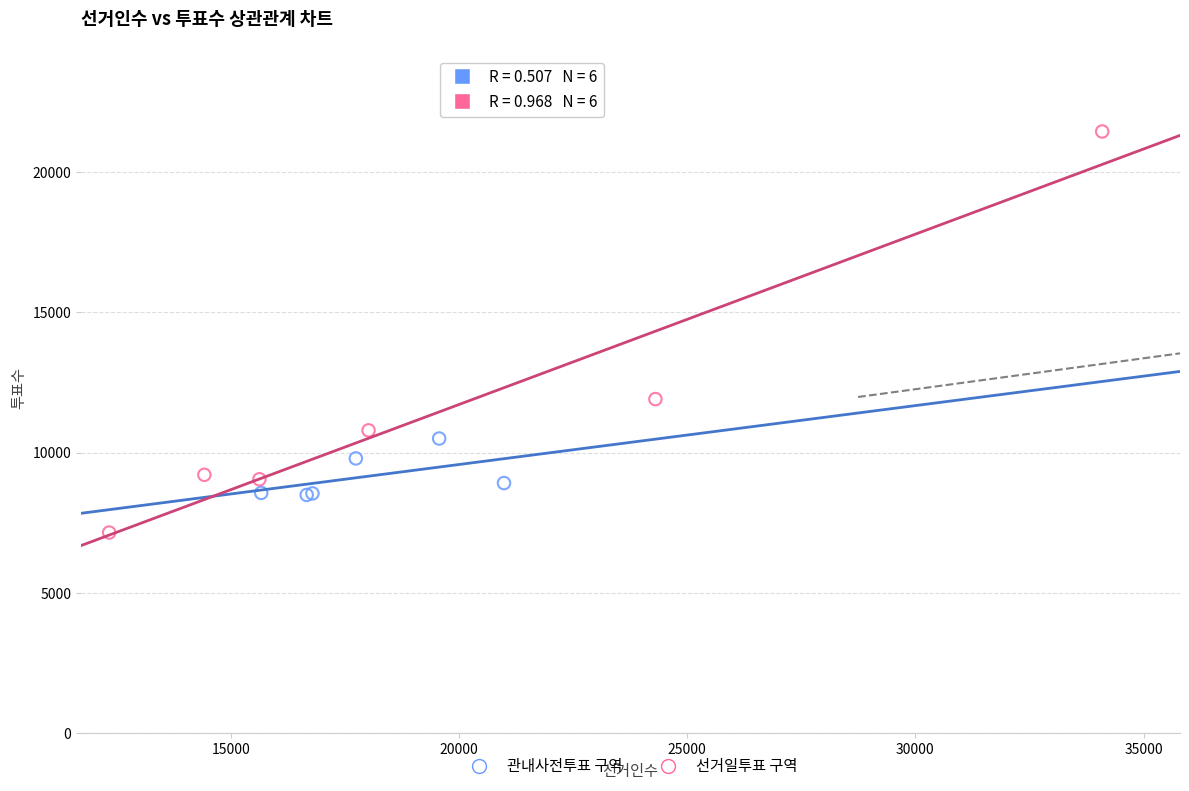

Which series has the widest spread of Y values?

선거일투표 구역